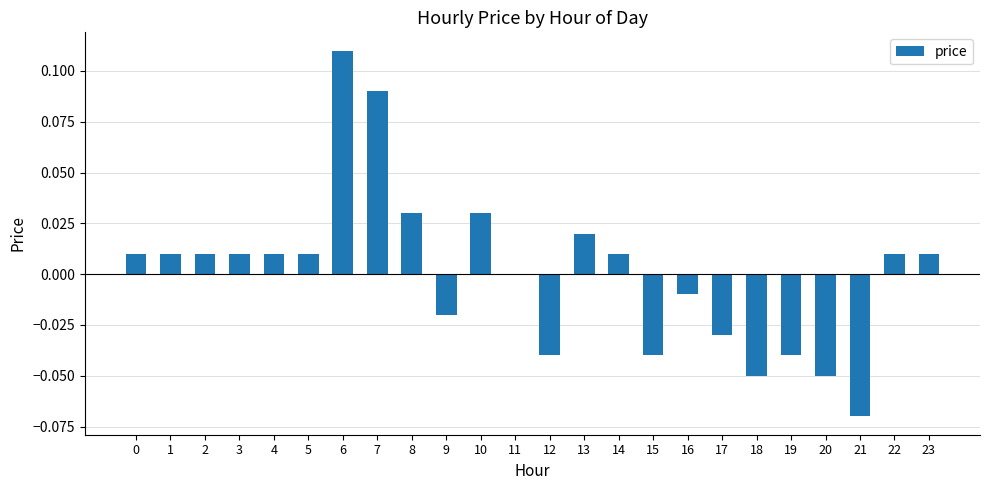

How many series are shown in this chart?

1